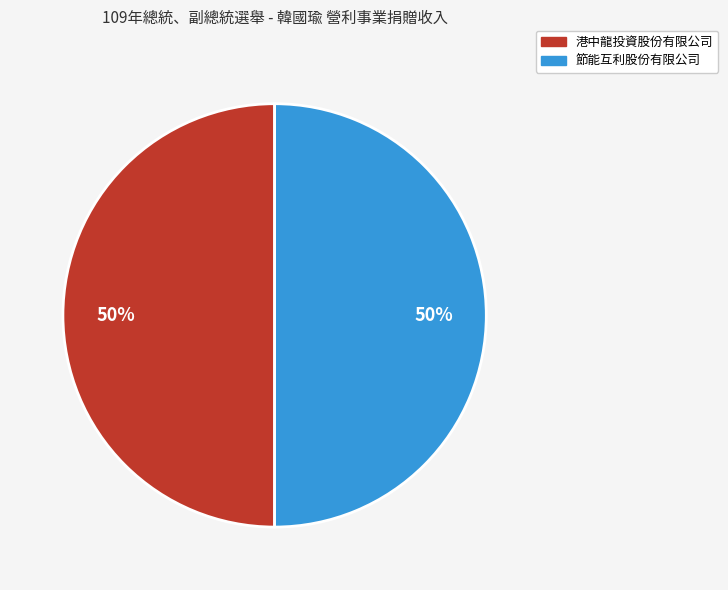

What is the ratio of the value at 港中龍投資股份有限公司 to the value at 節能互利股份有限公司?

1.0